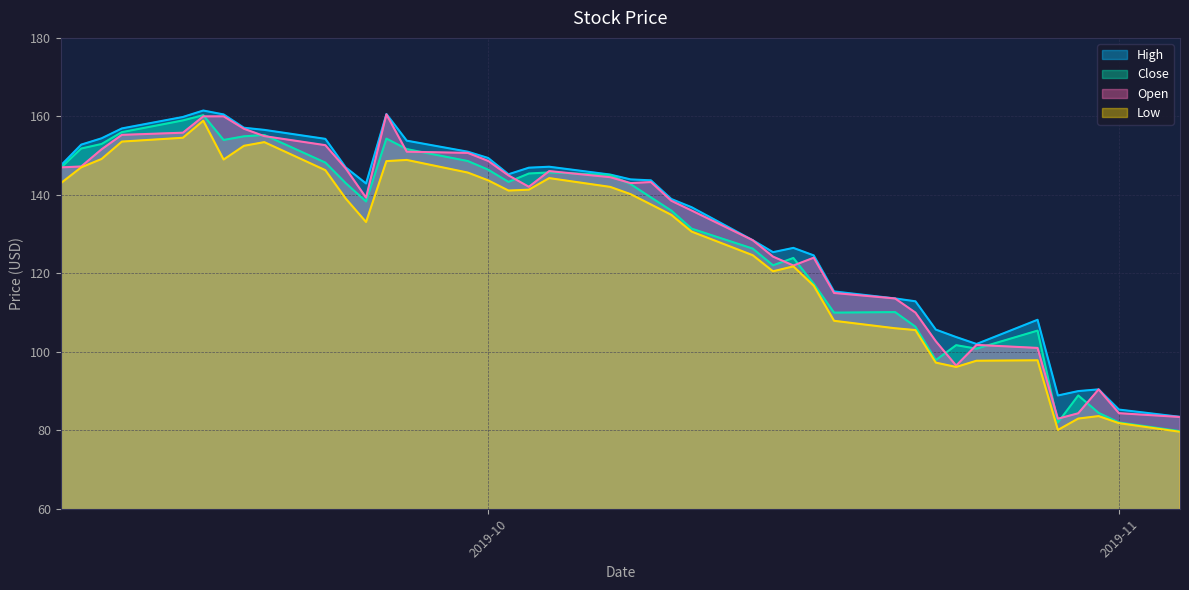

Does the chart have visible grid lines?

Yes